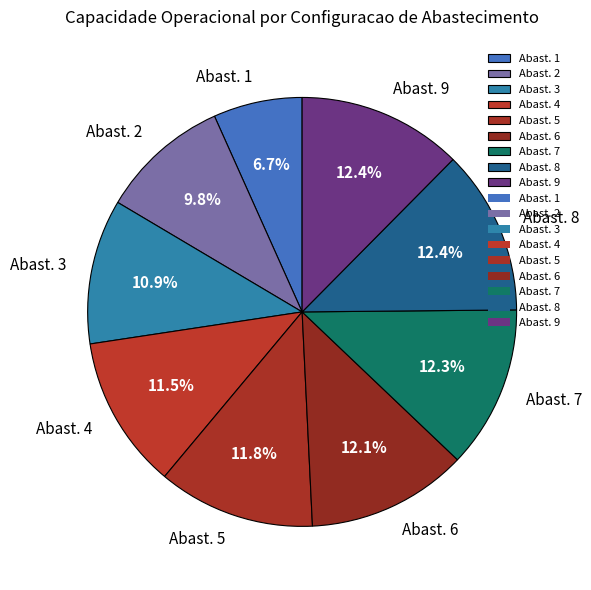

Approximately how many times larger is the value at Abast. 4 compared to Abast. 7?

0.9